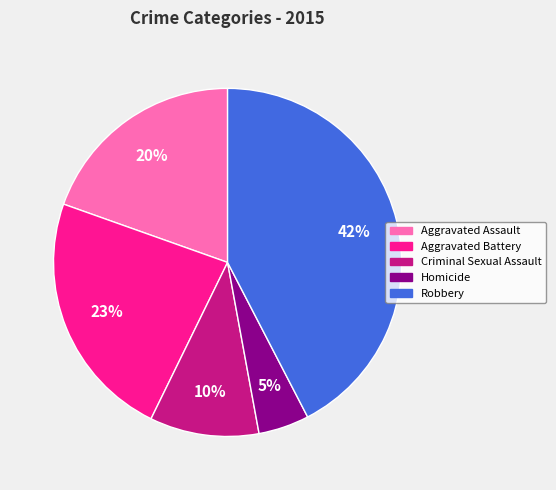

Is it true that Robbery is 42% of the pie?

True